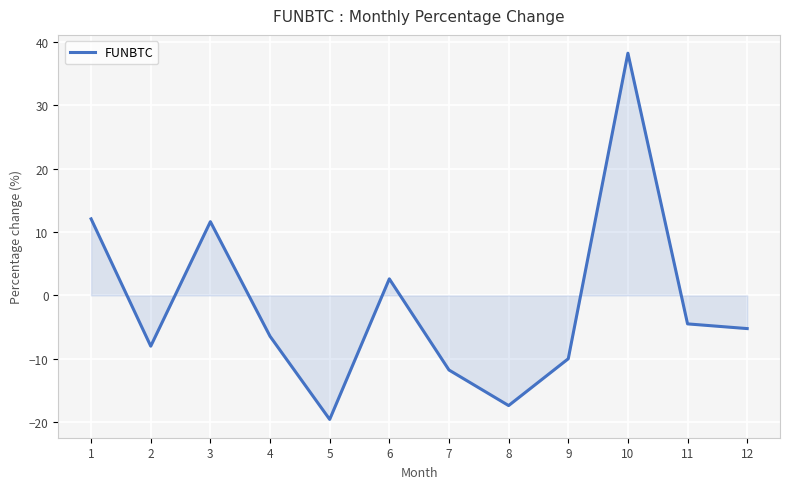

What is the sum of the values at 10 and 6?

40.8